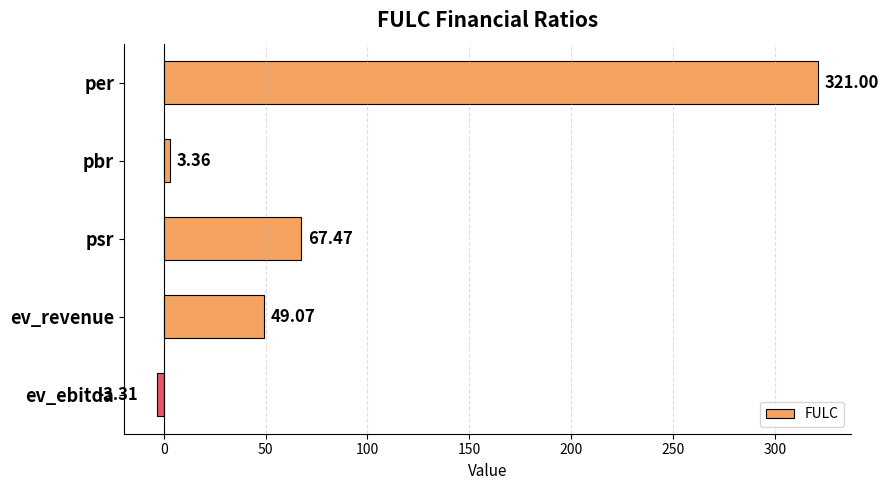

Approximately how many times larger is the value at psr compared to pbr?

20.1